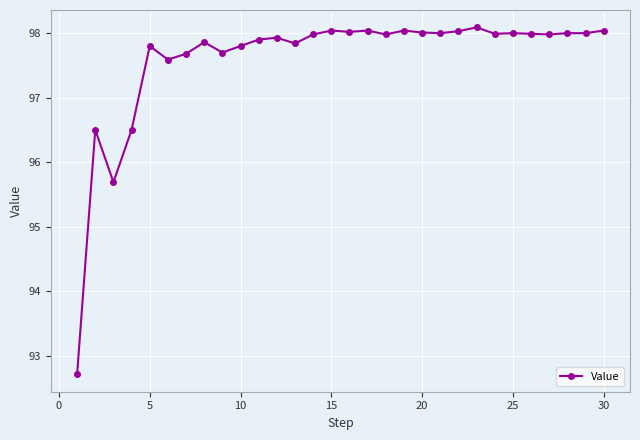

What is the value of the 7th point from the left?

97.7